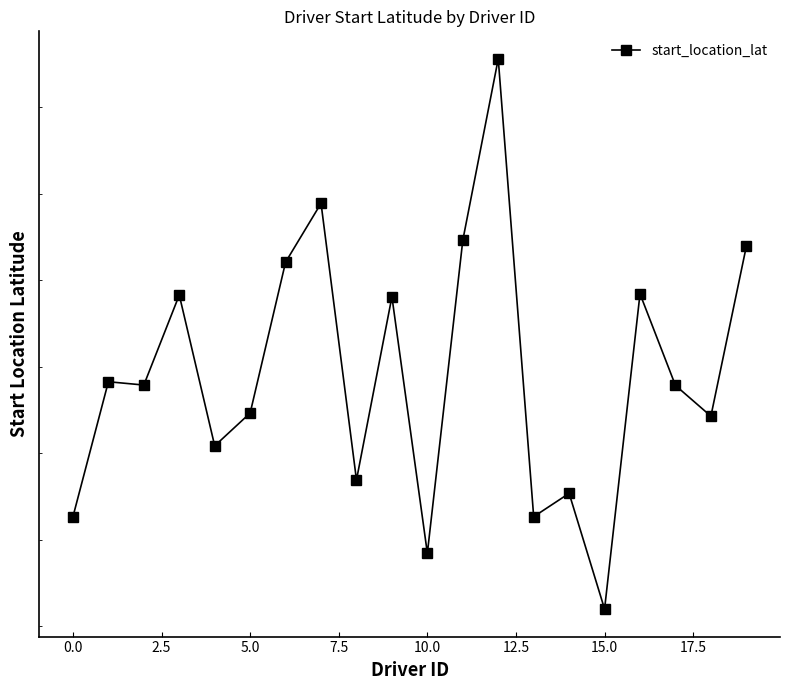

The value at 13 is 77.2. True or false?

False